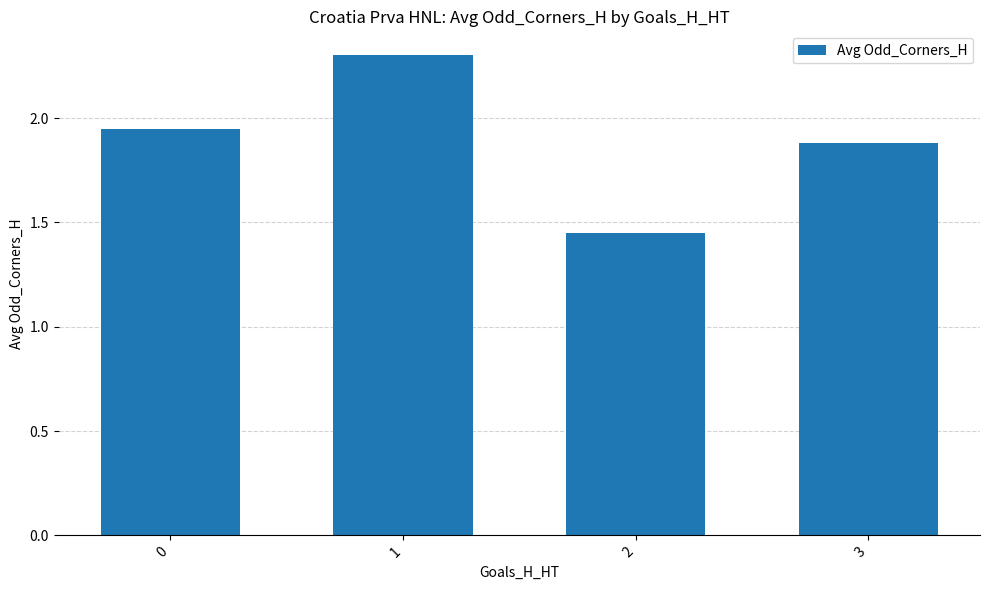

What is the greatest value displayed?

2.3